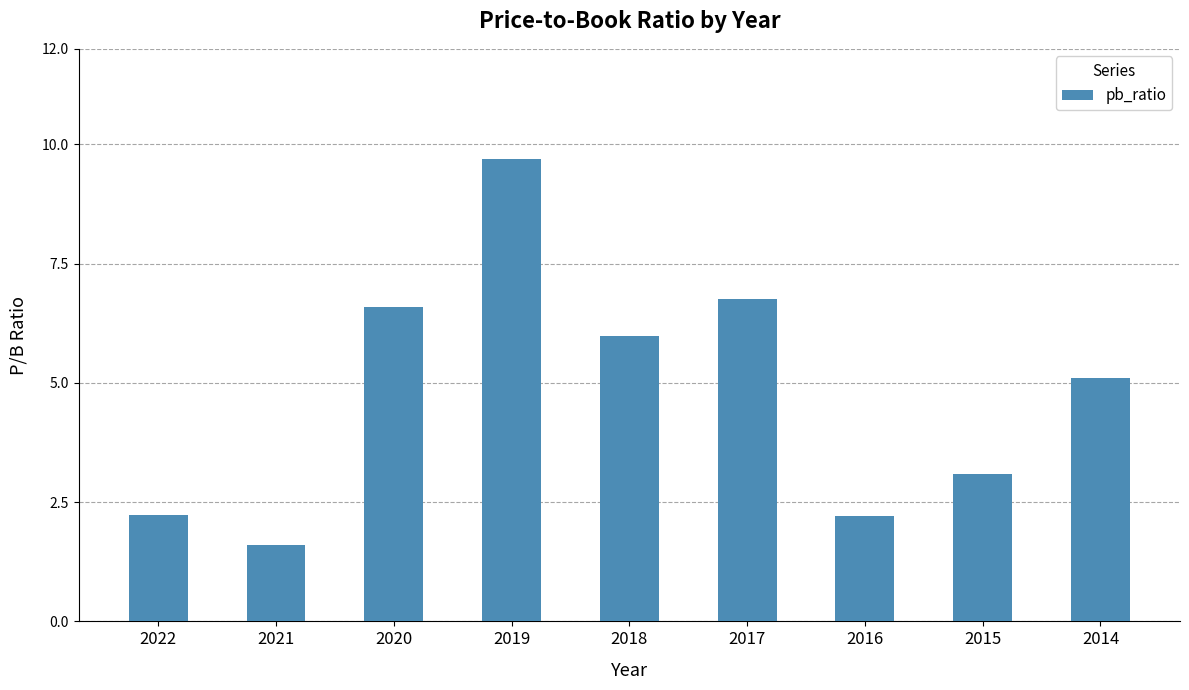

Are the bars horizontal?

No